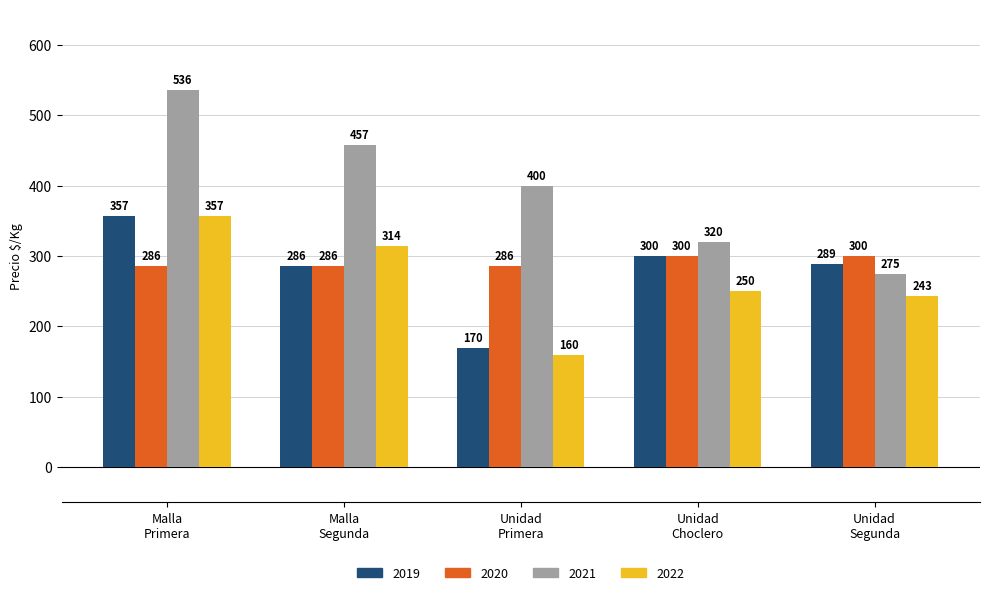

Which series has the largest range (max minus min)?

2021